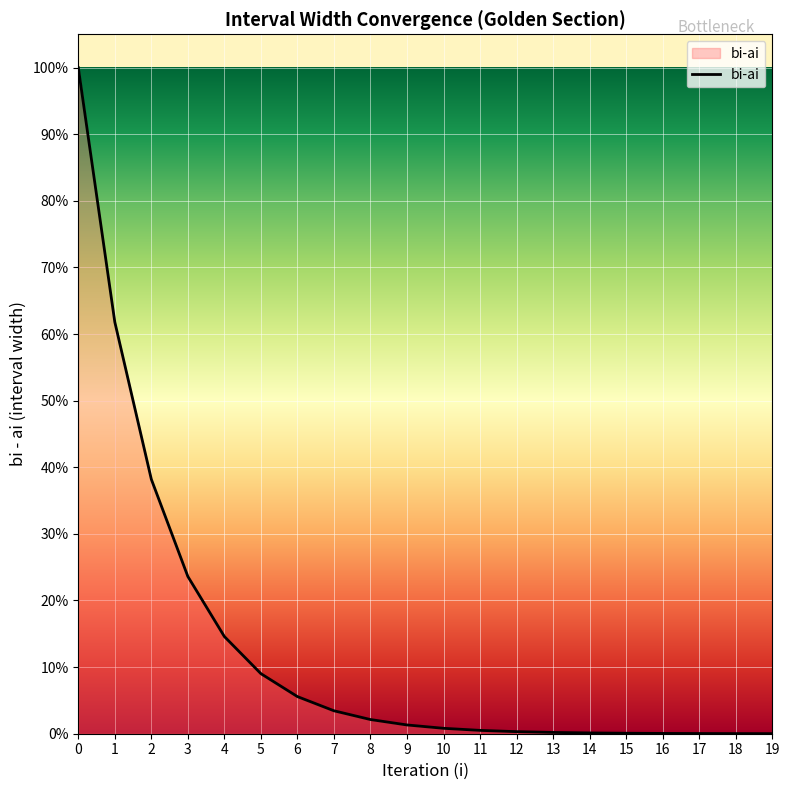

Does the chart display data point markers on the line(s)?

No